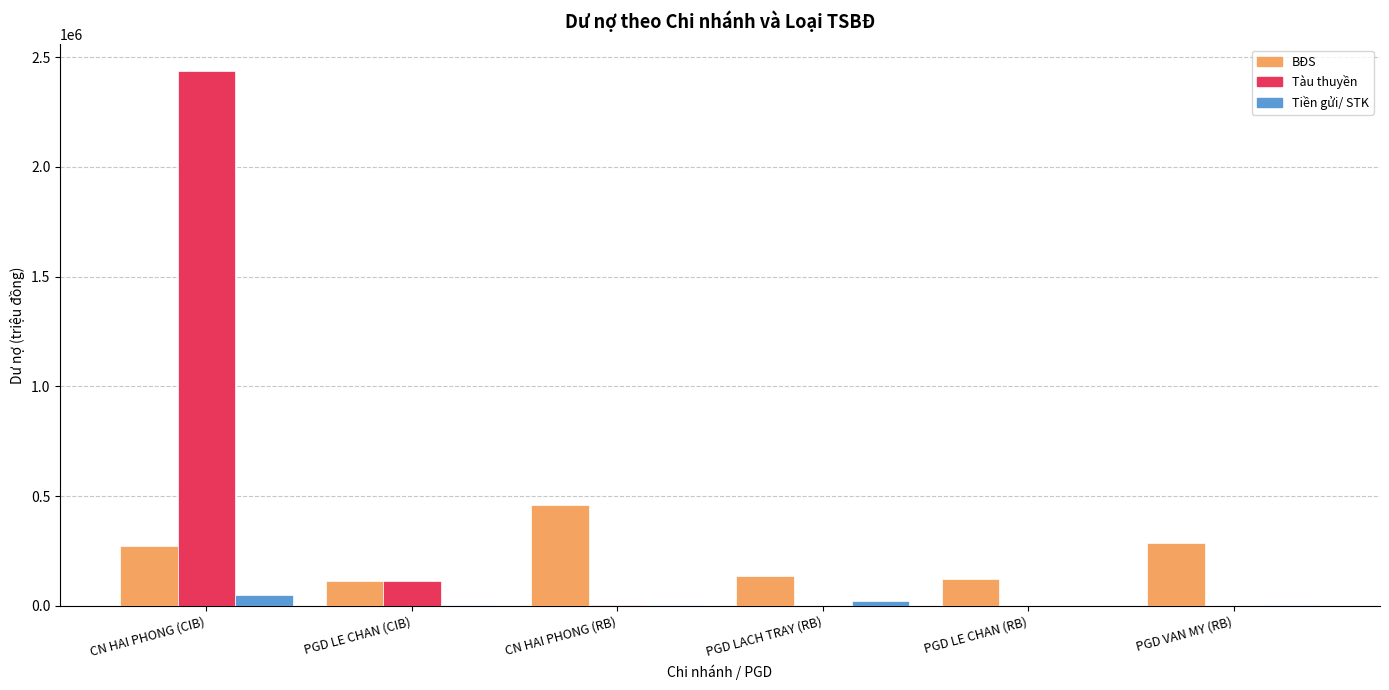

Which series has the largest range (max minus min)?

Tàu thuyền